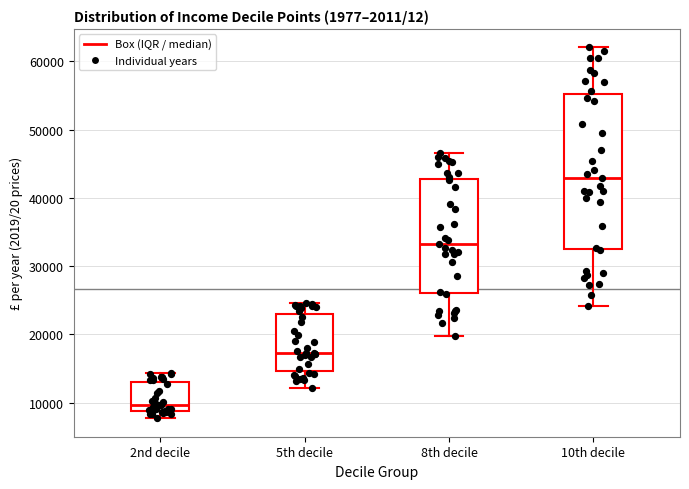

Reading left to right, transcribe this box plot: for each box, give where its median line is, the range the box spans, and where its two whiskers end, as read against the y-axis. The values are not printed on the chart, so give them approximately, as read against the axis.

2nd decile: median 10000, box 9000 to 13000, whiskers 8000 to 14000
5th decile: median 17000, box 15000 to 23000, whiskers 12000 to 25000
8th decile: median 33000, box 26000 to 43000, whiskers 20000 to 47000
10th decile: median 43000, box 33000 to 55000, whiskers 24000 to 62000